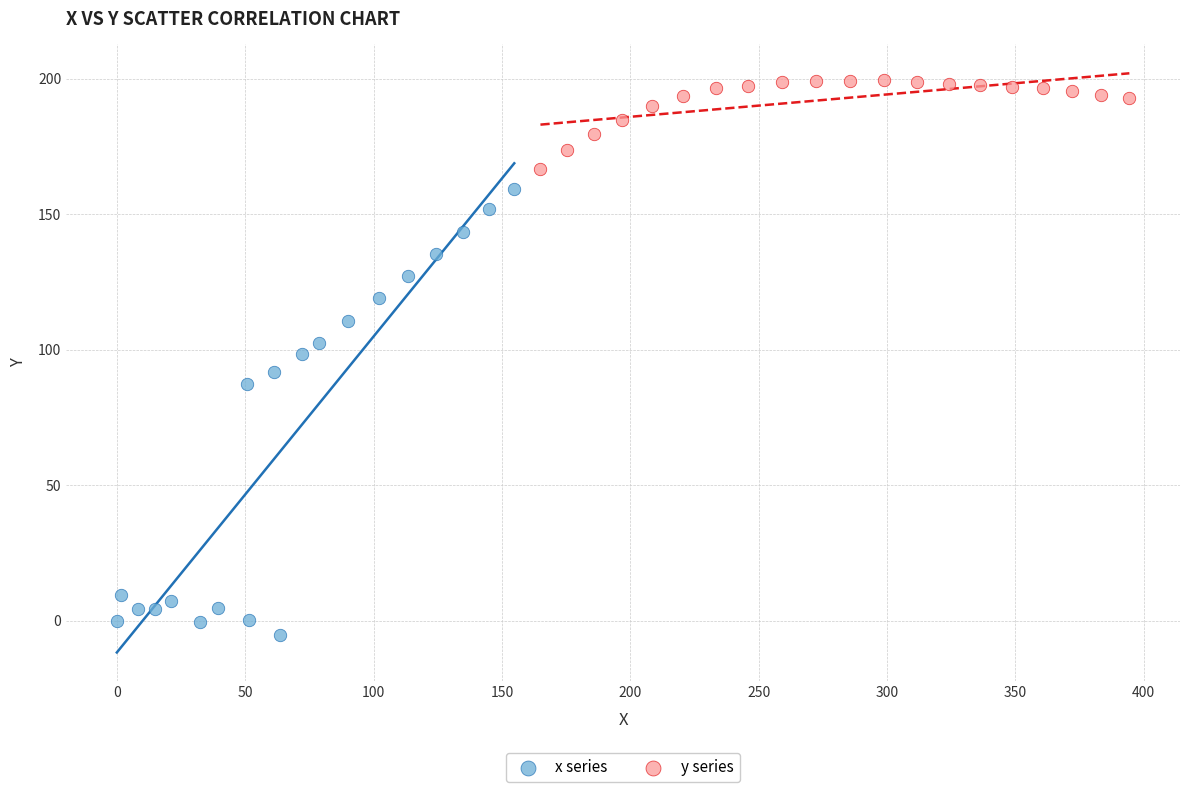

Which series reaches the maximum Y coordinate?

y series